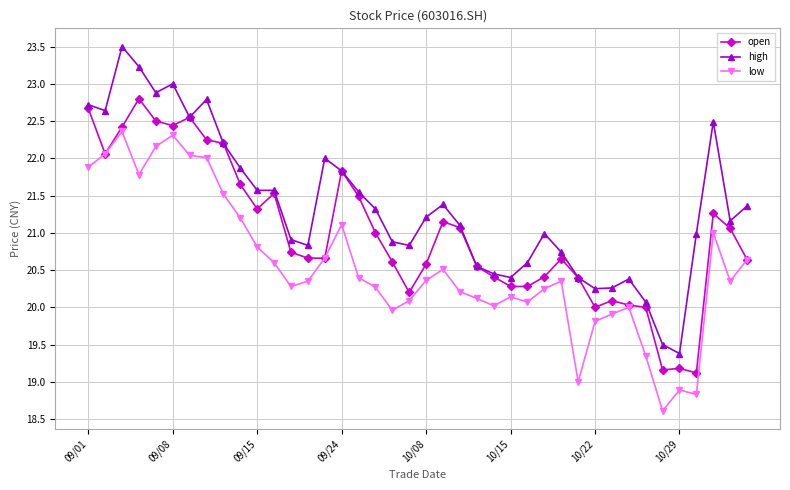

Which series has the largest range (max minus min)?

high